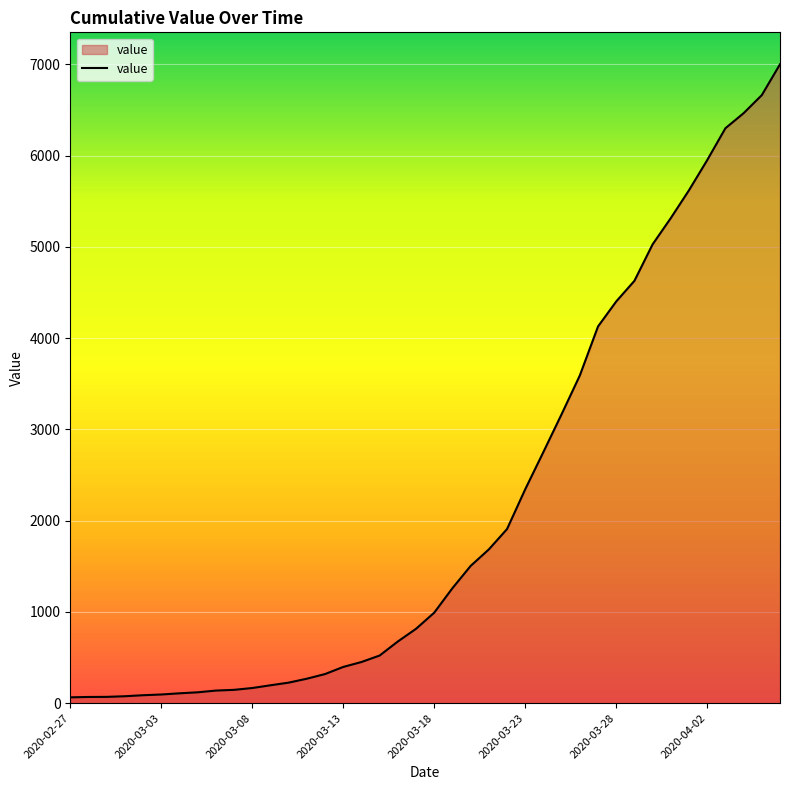

How many lines are shown in the chart?

1